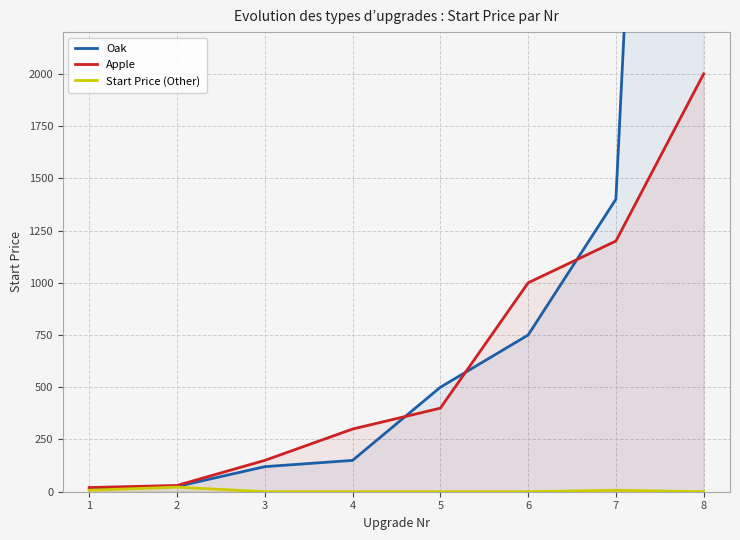

Reading left to right, list all the values displayed in this chart.

Oak: 1=10	2=25	3=120	4=150	5=500	6=750	7=1400	8=10000
Apple: 1=20	2=30	3=150	4=300	5=400	6=1000	7=1200	8=2000
Start Price (Other): 1=7	2=22	3=0	4=0	5=0	6=0	7=7	8=0